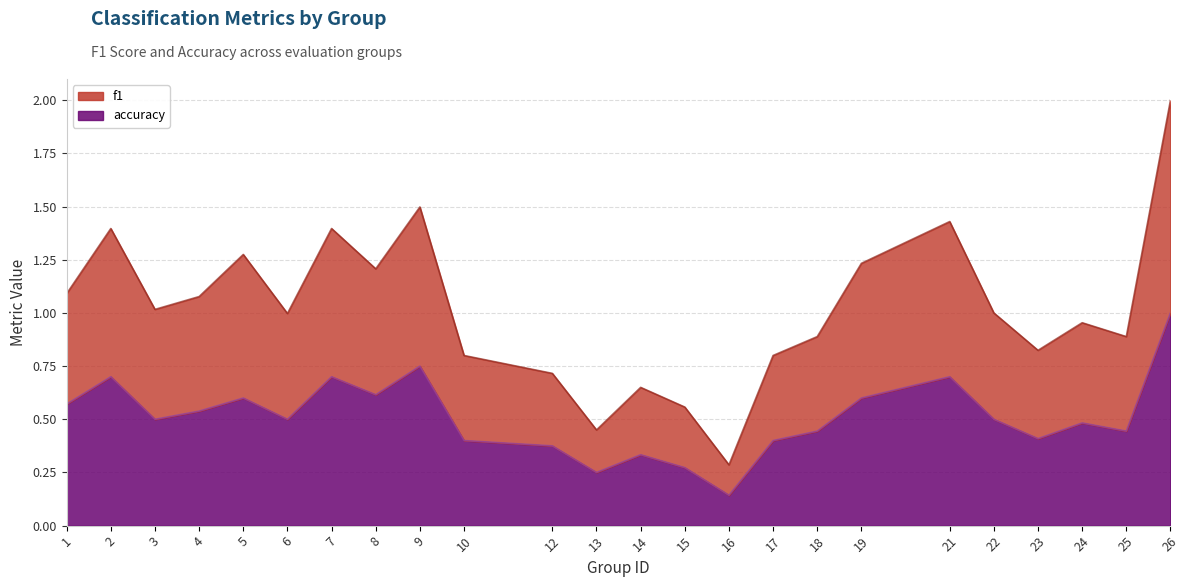

Rank the categories by f1 value from highest to lowest.

26, 9, 21, 2, 7, 5, 19, 8, 1, 4, 3, 22, 6, 24, 18, 25, 23, 10, 17, 12, 14, 15, 13, 16